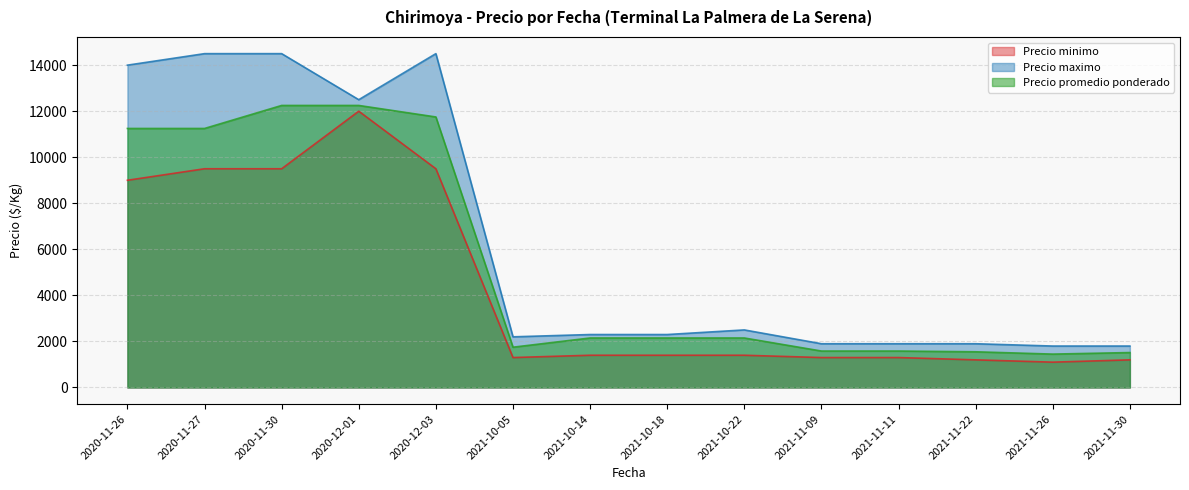

List the labels in order of Precio minimo value, smallest first.

2021-11-26, 2021-11-22, 2021-11-30, 2021-10-05, 2021-11-09, 2021-11-11, 2021-10-14, 2021-10-18, 2021-10-22, 2020-11-26, 2020-11-27, 2020-11-30, 2020-12-03, 2020-12-01